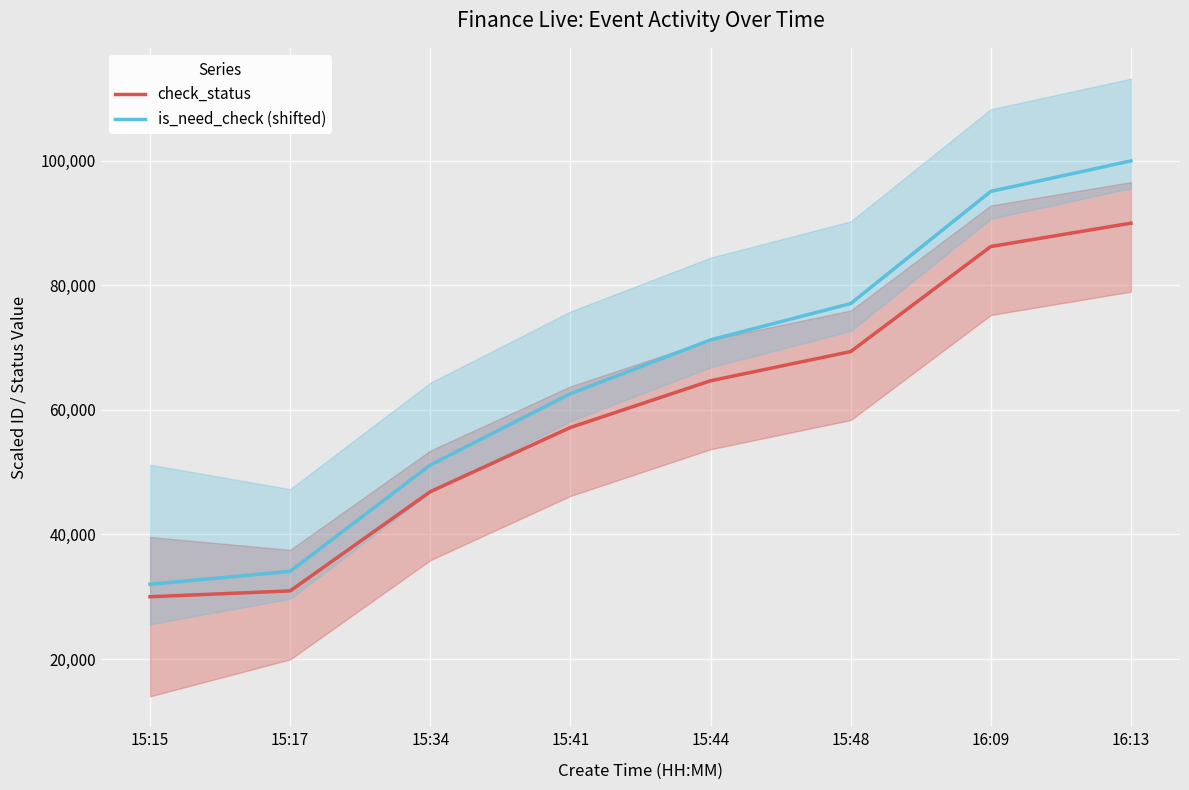

What is the value of the is_need_check (shifted) point at the 8th from the left?

100000.0